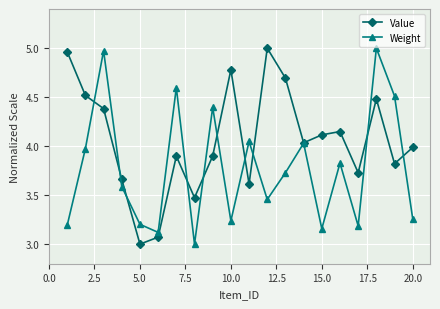

What is the smallest value displayed?

3.0